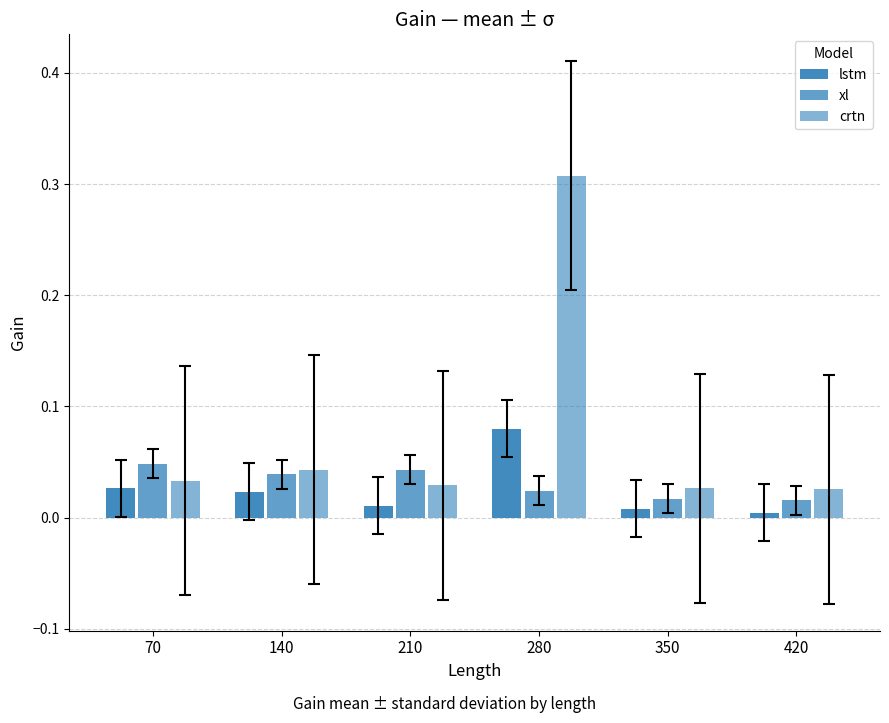

What is the value of the crtn bar at the 4th from the left?

0.3